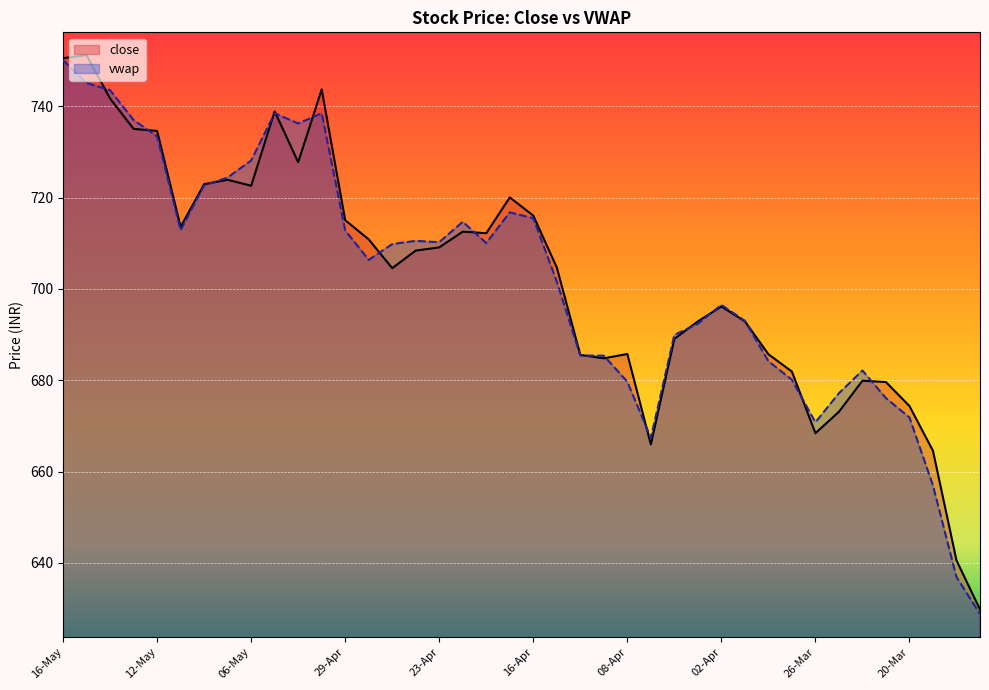

What is the spread (max minus min) of values at 12-May?

1.2